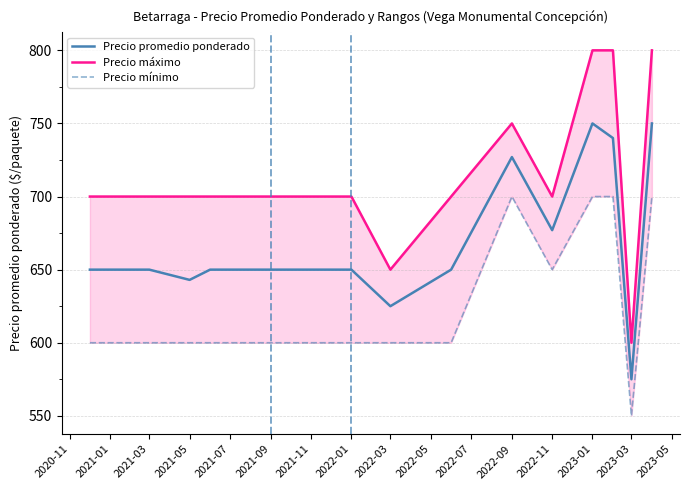

The Precio promedio ponderado series shows 650 at 2021-01. True or false?

True